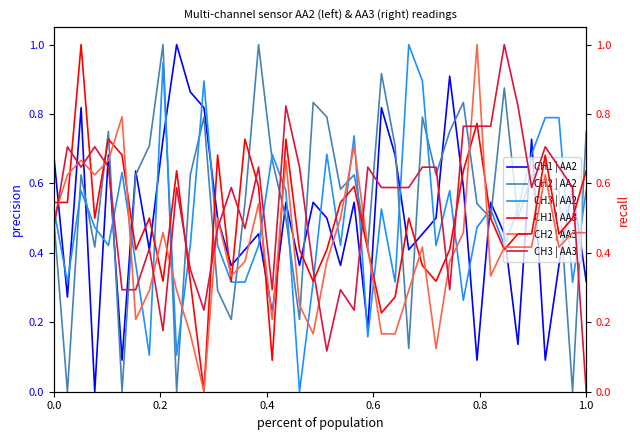

Which series has the widest spread of values?

CH1 | AA2